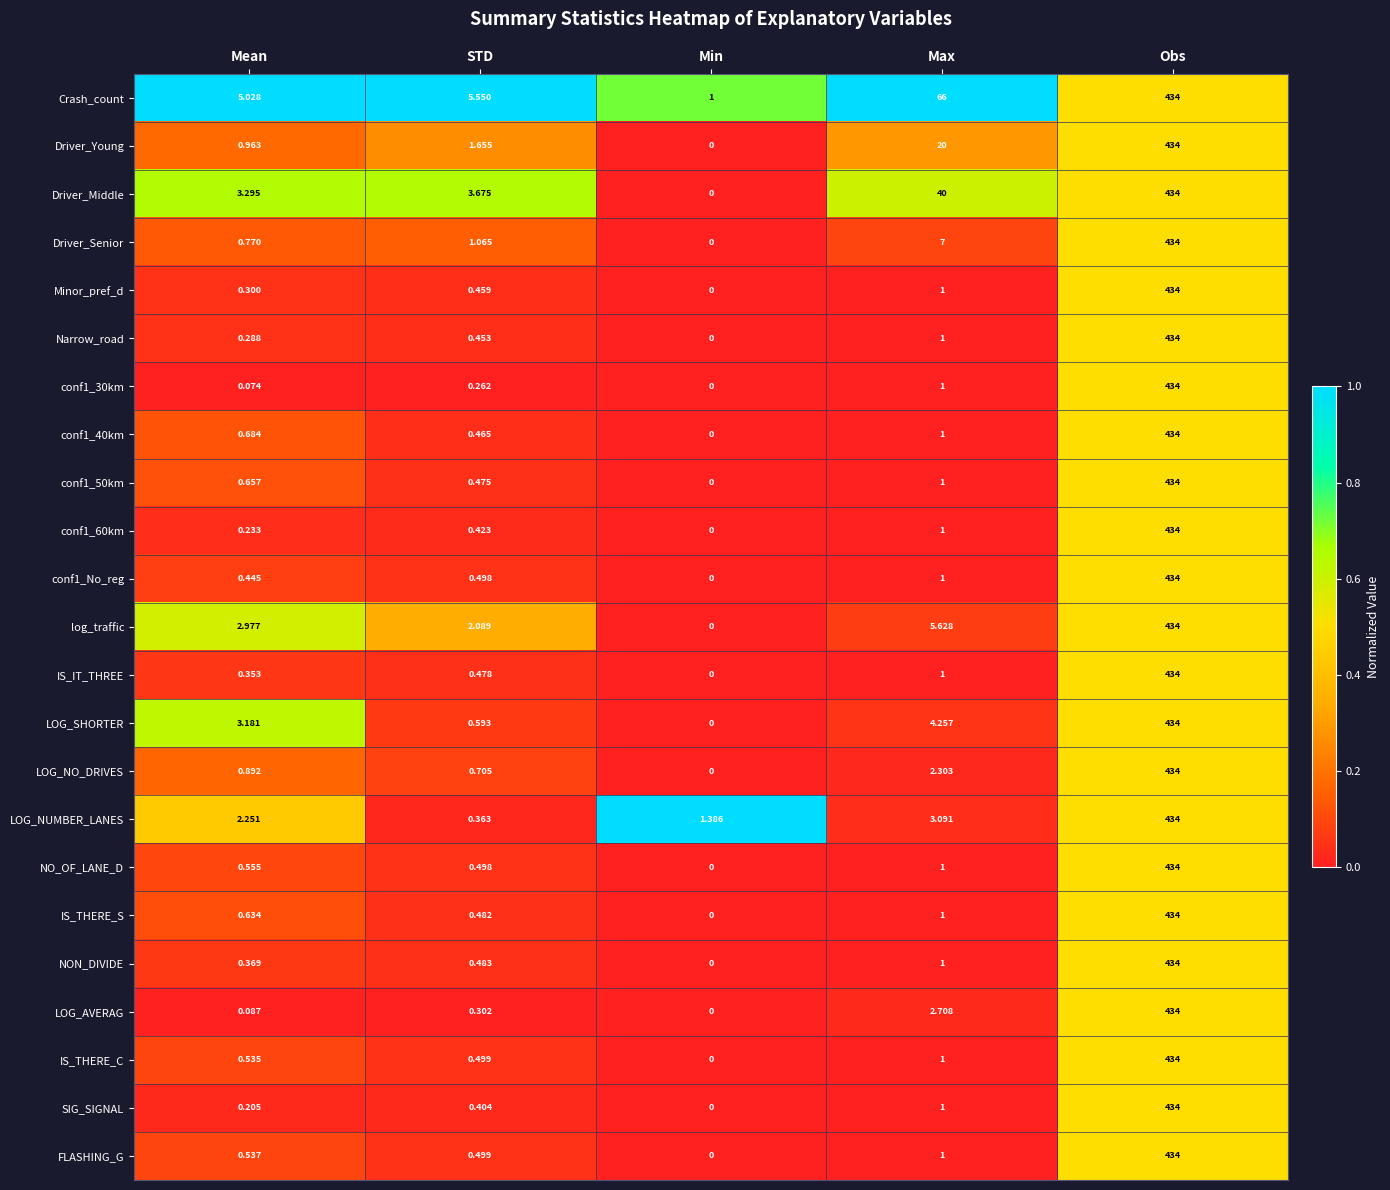

Where is Driver_Middle nearest to the value 217?

Max